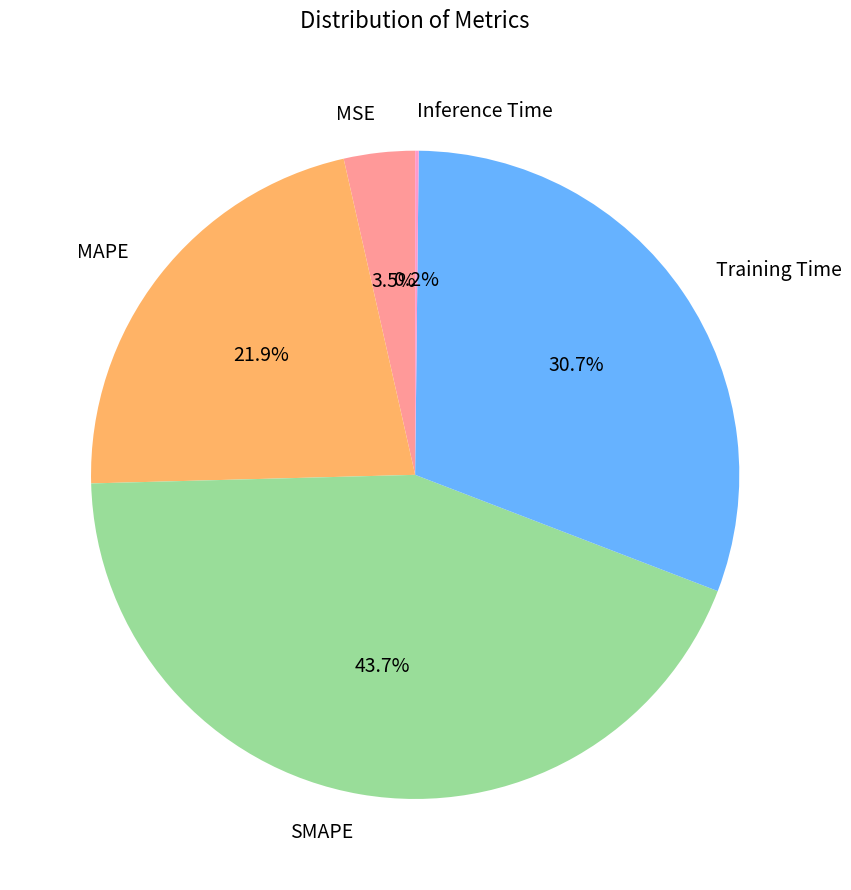

Combined, what portion of the pie is SMAPE and MAPE?

65.6%